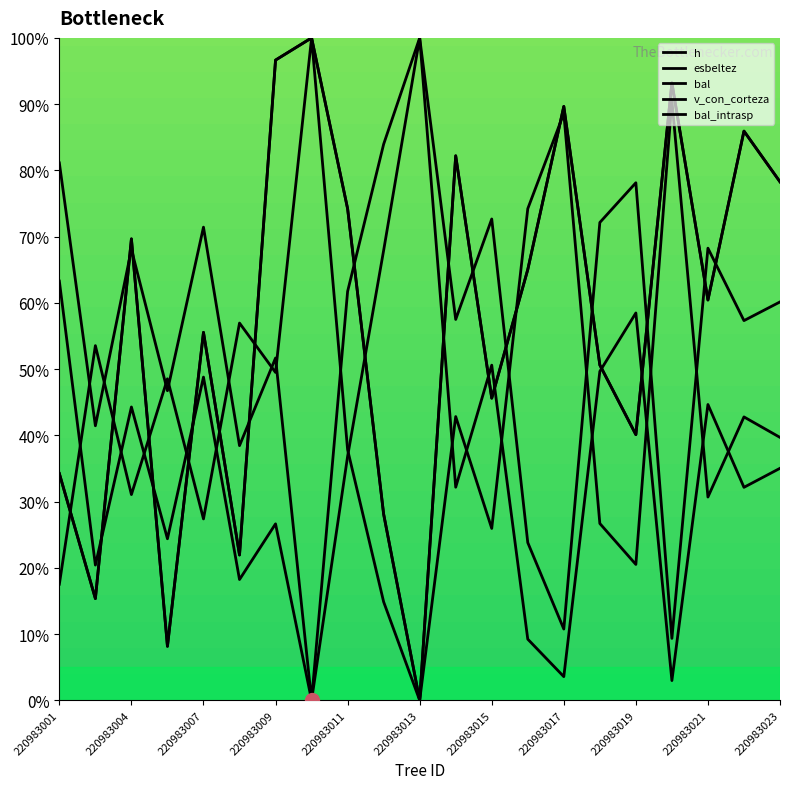

What is the maximum value for bal_intrasp?

100.0